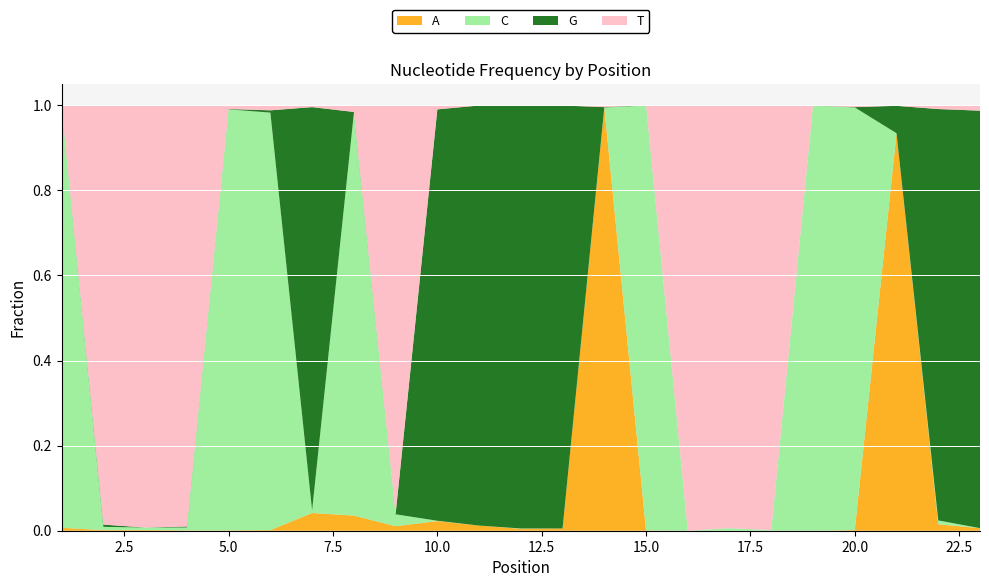

Reading left to right, extract all data points from this chart.

A: 1=0.0	2=0.0	3=0.0	4=0.0	5=0.0	6=0.0	7=0.0	8=0.0	9=0.0	10=0.0	11=0.0	12=0.0	13=0.0	14=1.0	15=0.0	16=0.0	17=0.0	18=0.0	19=0.0	20=0.0	21=0.9	22=0.0	23=0.0
C: 1=1.0	2=0.0	3=0.0	4=0.0	5=1.0	6=1.0	7=0.0	8=0.9	9=0.0	10=0.0	11=0.0	12=0.0	13=0.0	14=0.0	15=1.0	16=0.0	17=0.0	18=0.0	19=1.0	20=1.0	21=0.0	22=0.0	23=0.0
G: 1=0.0	2=0.0	3=0.0	4=0.0	5=0.0	6=0.0	7=0.9	8=0.0	9=0.0	10=1.0	11=1.0	12=1.0	13=1.0	14=0.0	15=0.0	16=0.0	17=0.0	18=0.0	19=0.0	20=0.0	21=0.1	22=1.0	23=1.0
T: 1=0.0	2=1.0	3=1.0	4=1.0	5=0.0	6=0.0	7=0.0	8=0.0	9=1.0	10=0.0	11=0.0	12=0.0	13=0.0	14=0.0	15=0.0	16=1.0	17=1.0	18=1.0	19=0.0	20=0.0	21=0.0	22=0.0	23=0.0